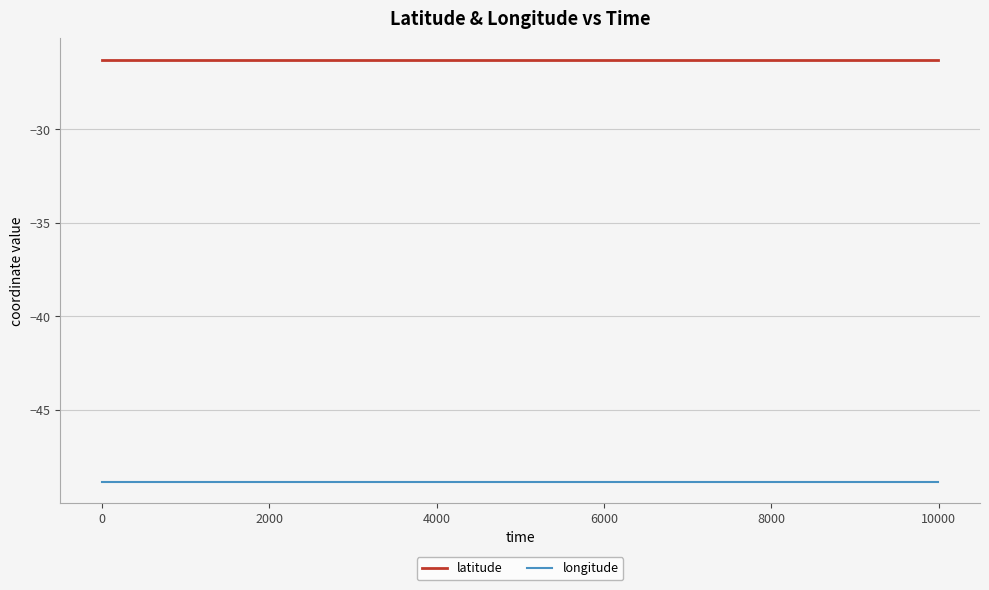

What is the highest value of the longitude series?

-48.8